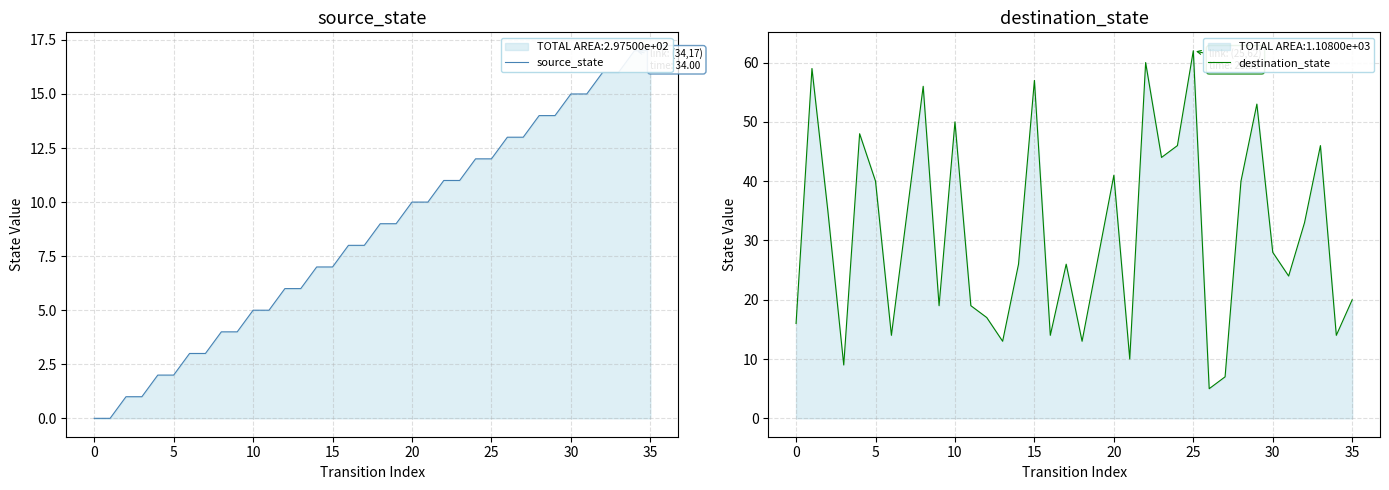

Between 13 and 11, which is larger?

13